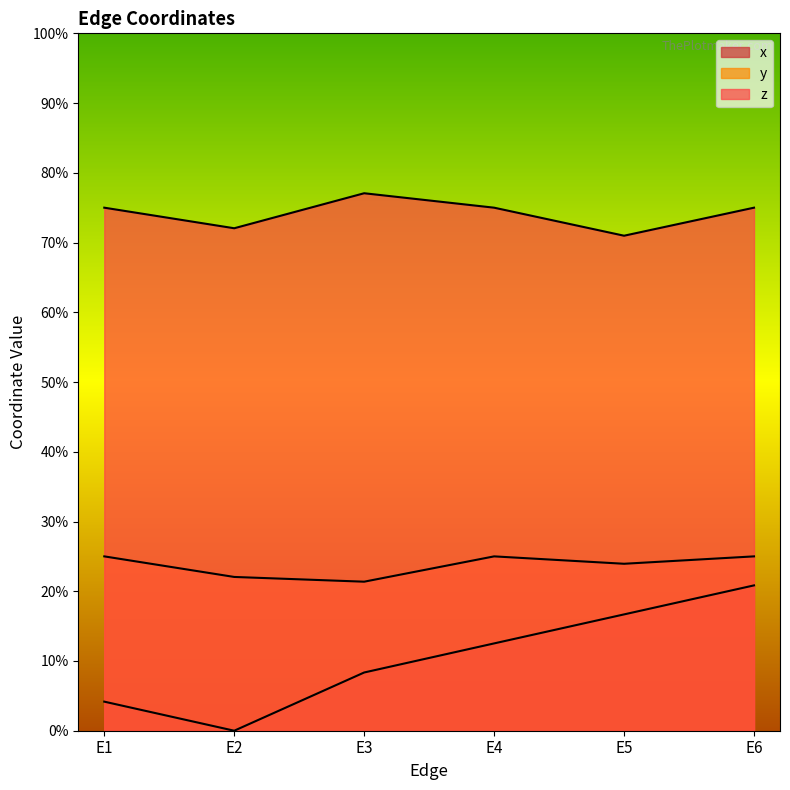

What is the sum of the z values at E4 and E6?

1.5